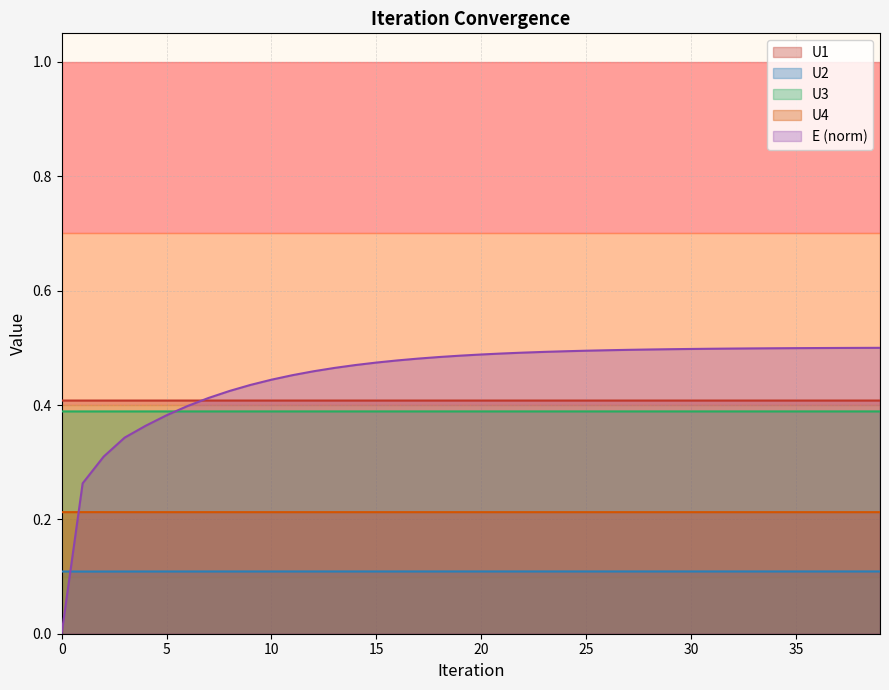

True or false: U2 and U4 intersect in this chart.

False